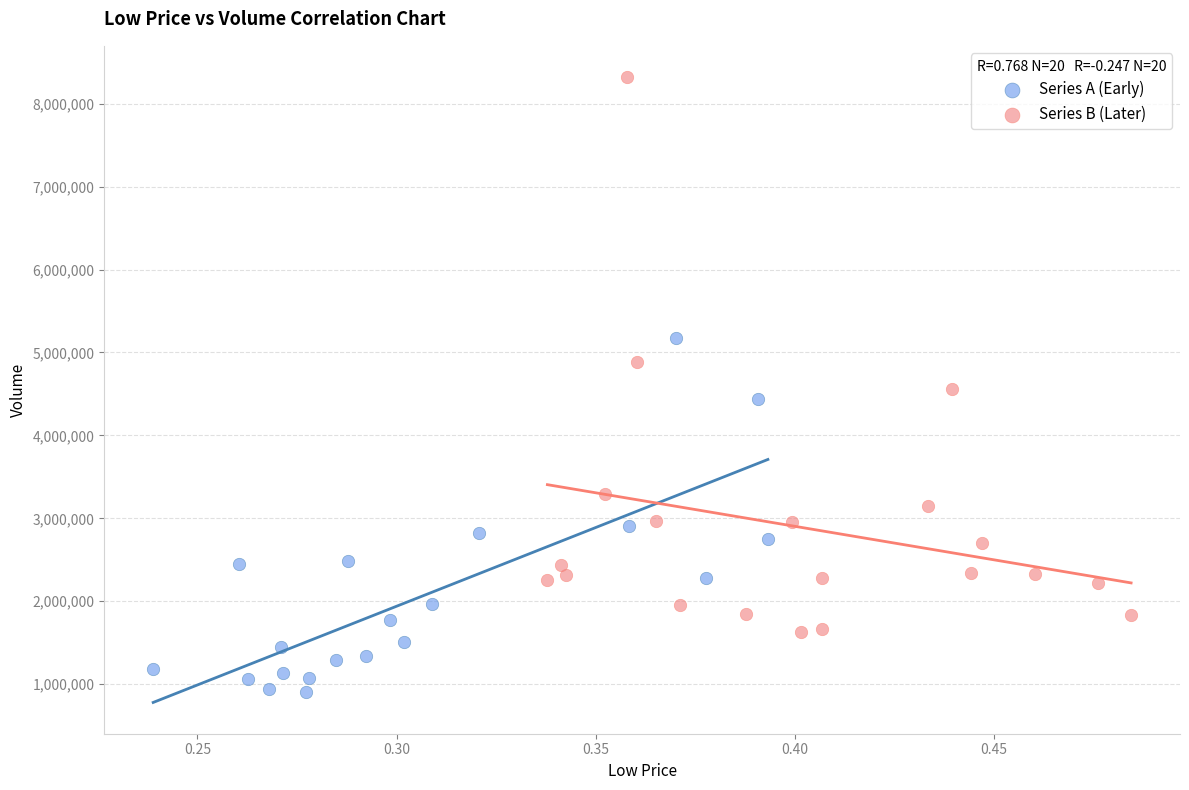

Which series reaches the maximum Y coordinate?

Series B (Later)